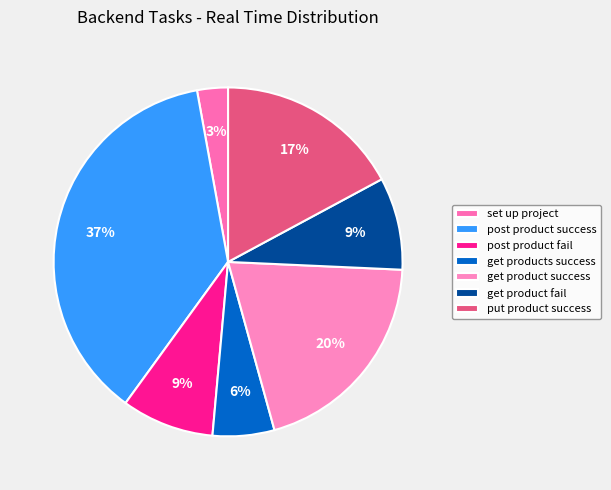

Count the number of slices in the pie.

7